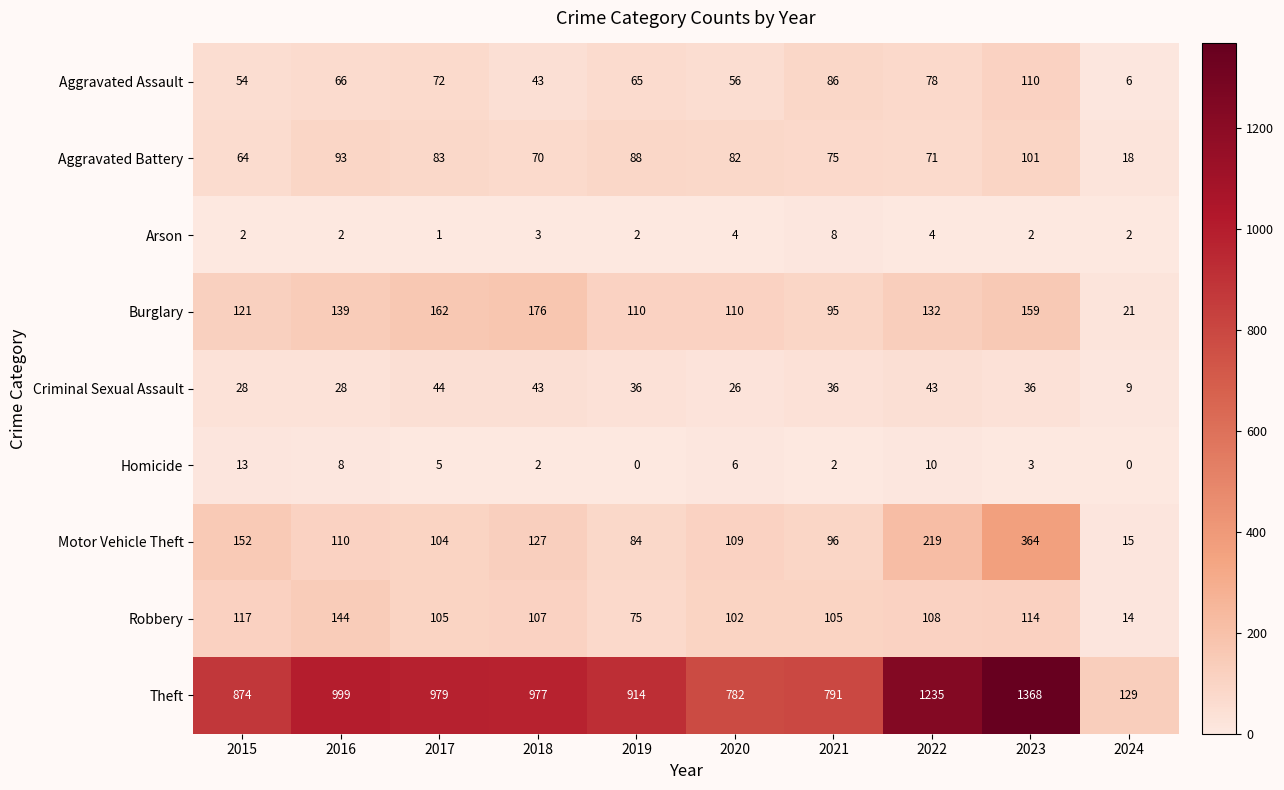

The Robbery series shows 102 at 2020. True or false?

True